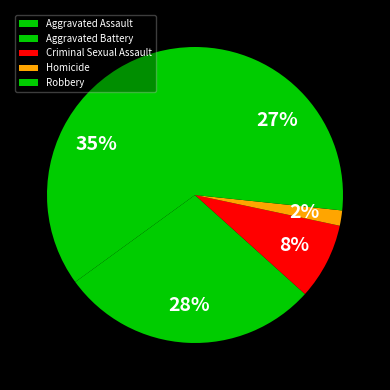

What is the change in value from Aggravated Battery to Robbery?

-1